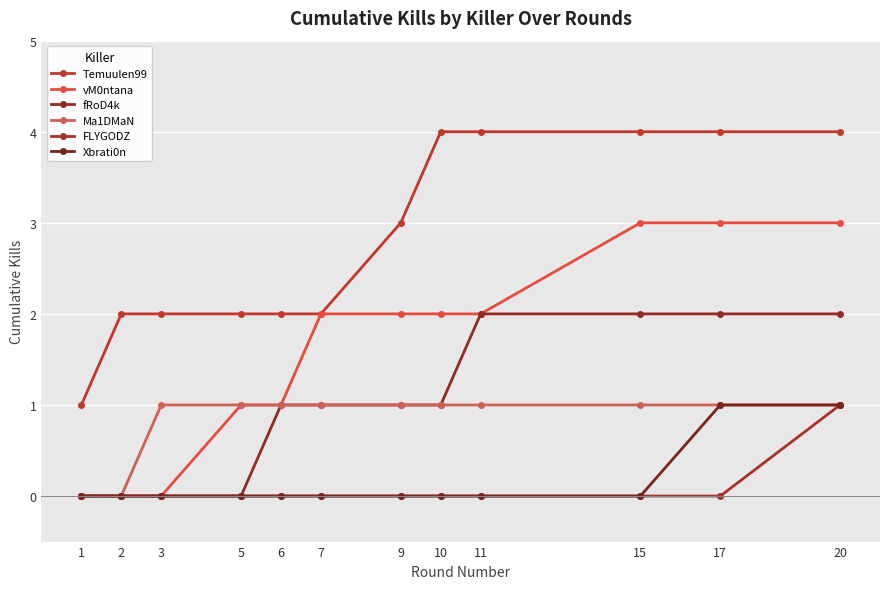

How many distinct data groups are displayed?

6